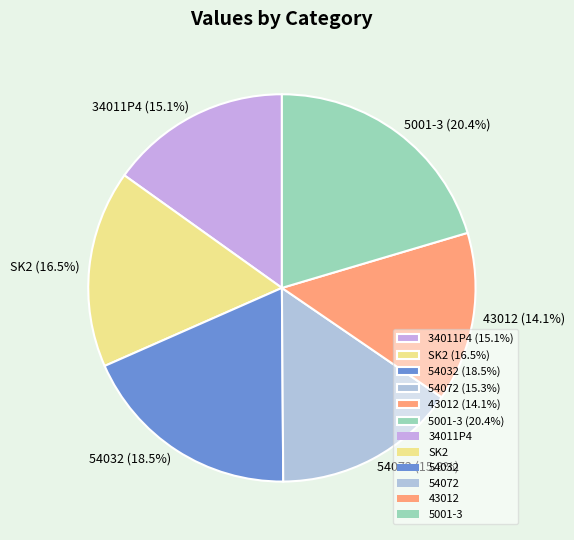

To the nearest percent, what portion does 54072 represent?

15%